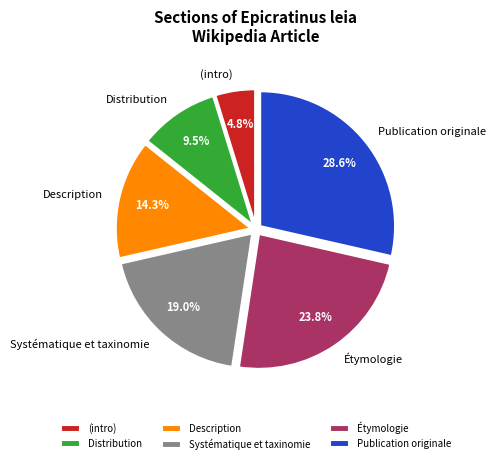

Combined, do Description and Publication originale account for over 50%?

No